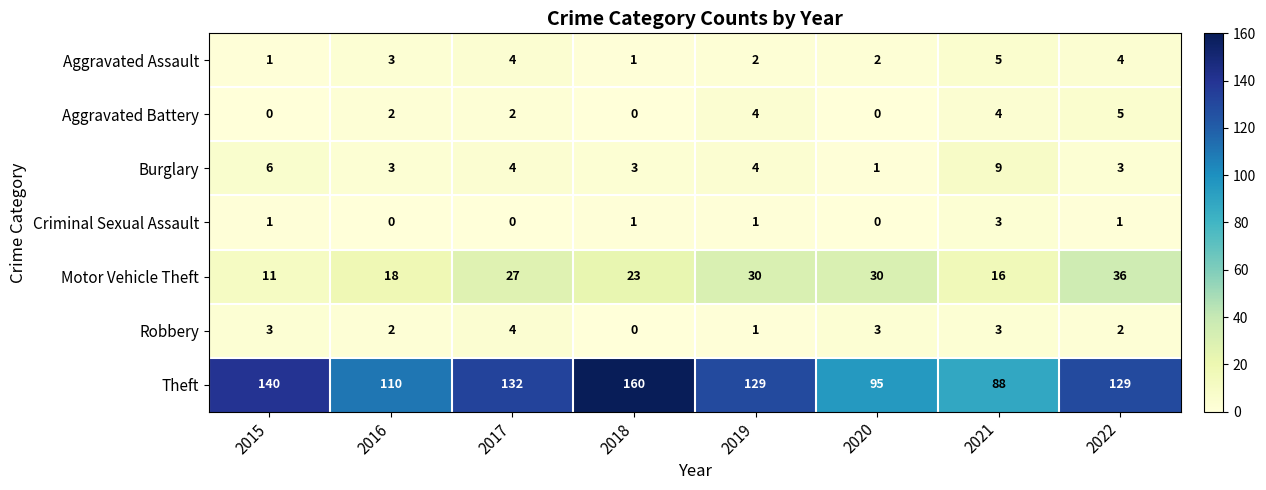

What is the average value of the Theft series?

123